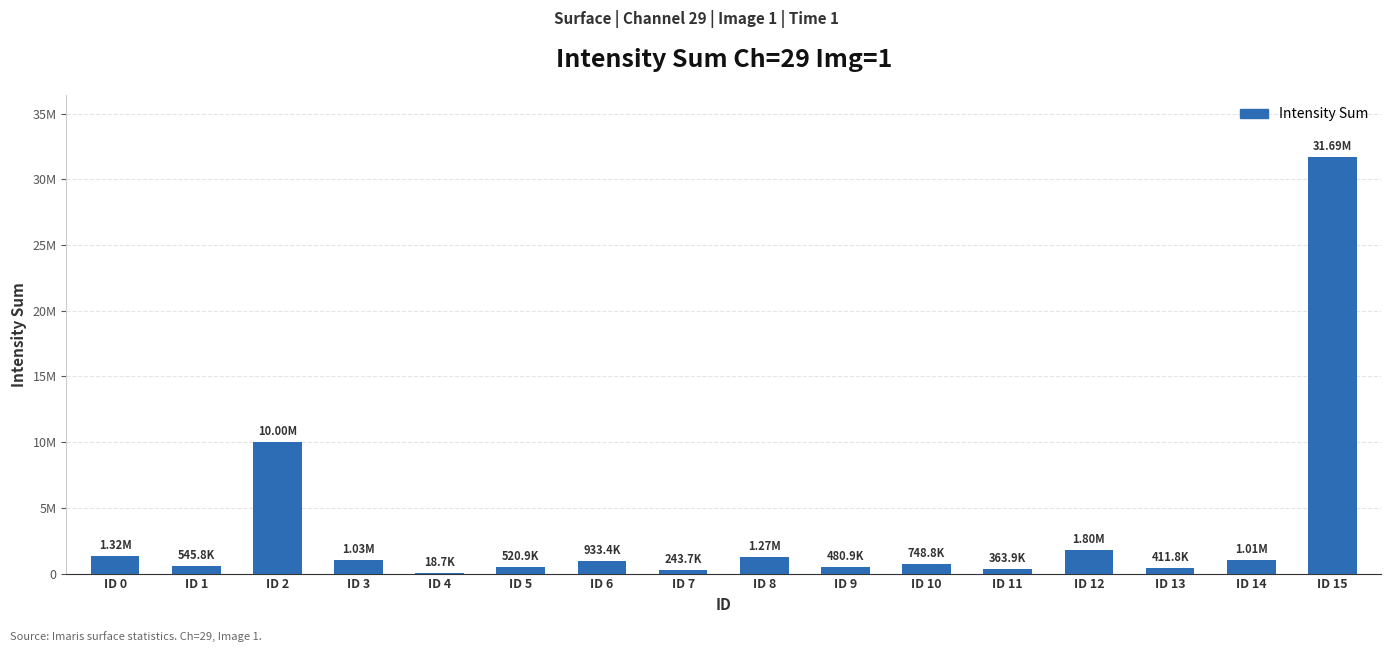

What is the average value?

3274413